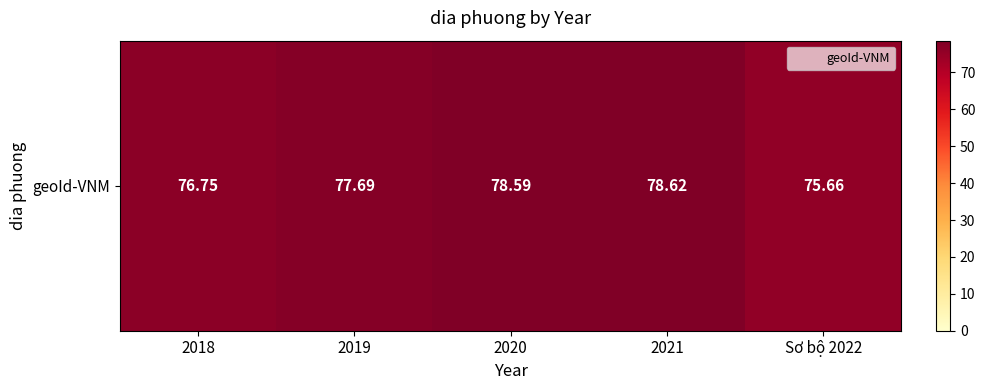

Reading left to right, extract all data points from this chart.

2018=76.8	2019=77.7	2020=78.6	2021=78.6	Sơ bộ 2022=75.7